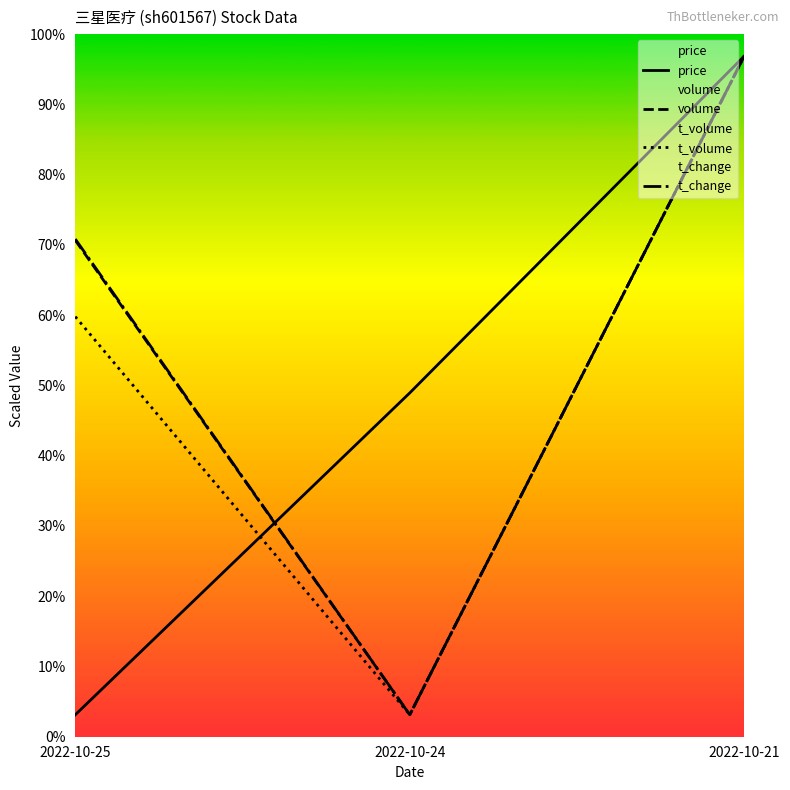

Rank the series by their maximum value, from highest to lowest.

price, volume, t_volume, t_change